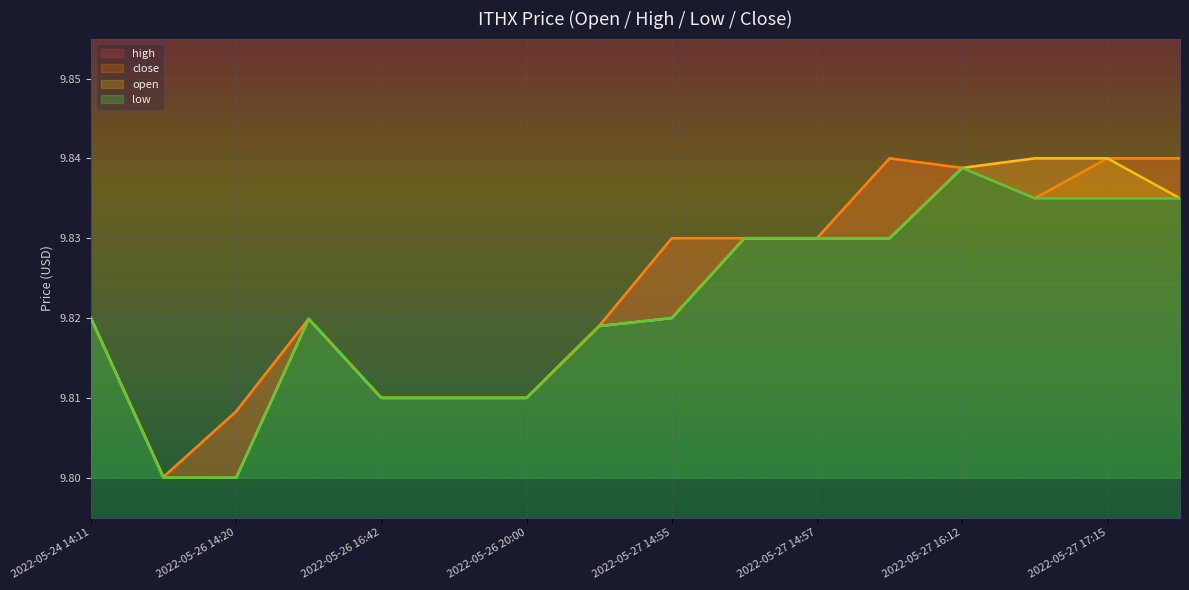

What position from the right is 2022-05-27 17:15?

2